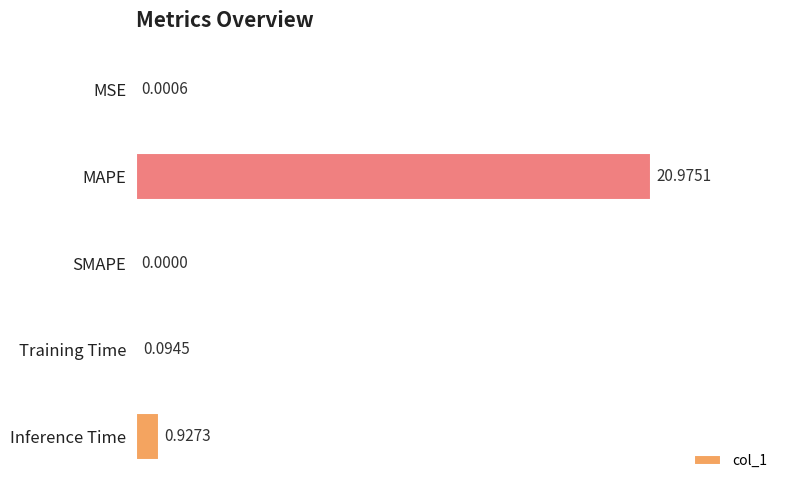

How many distinct data groups are displayed?

1